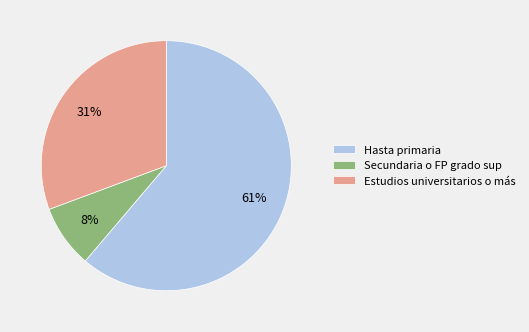

Which has a higher value, Secundaria o FP grado sup or Estudios universitarios o más?

Estudios universitarios o más